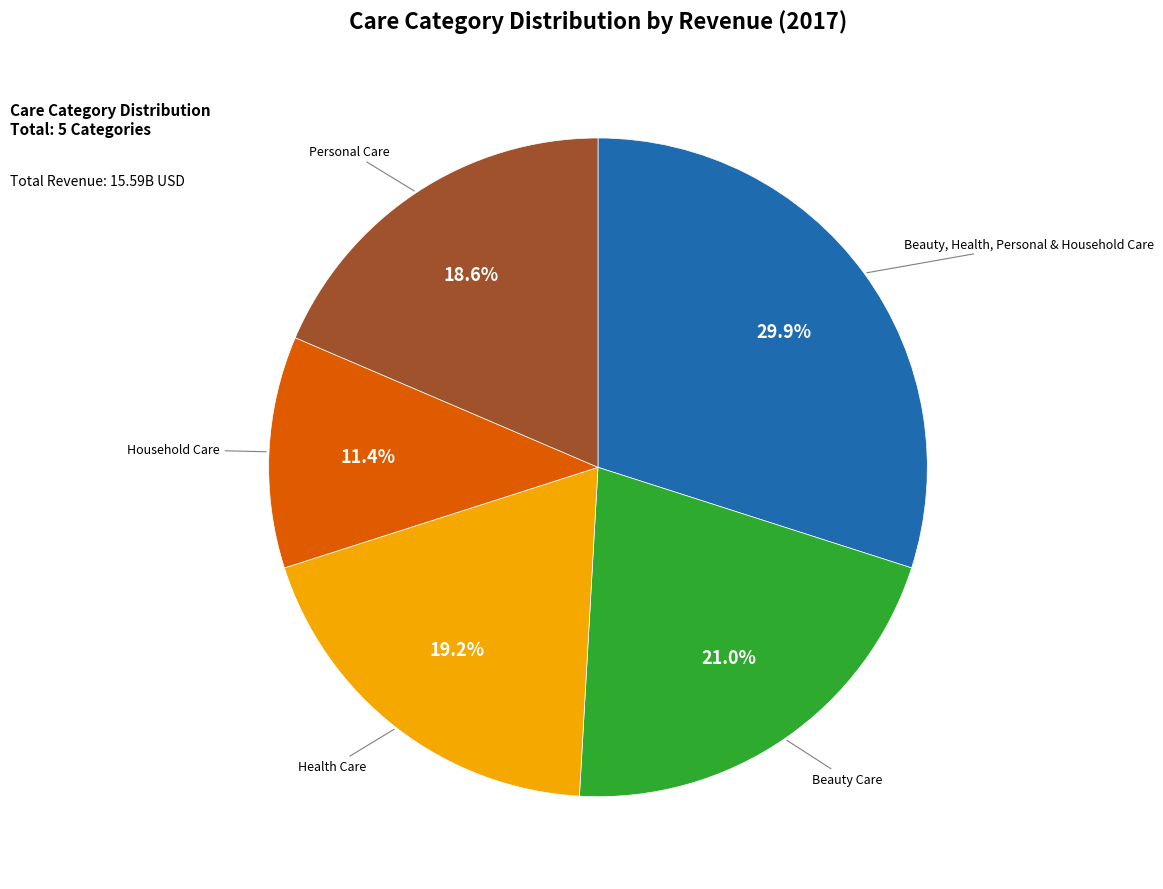

Is there a majority slice in this chart?

No